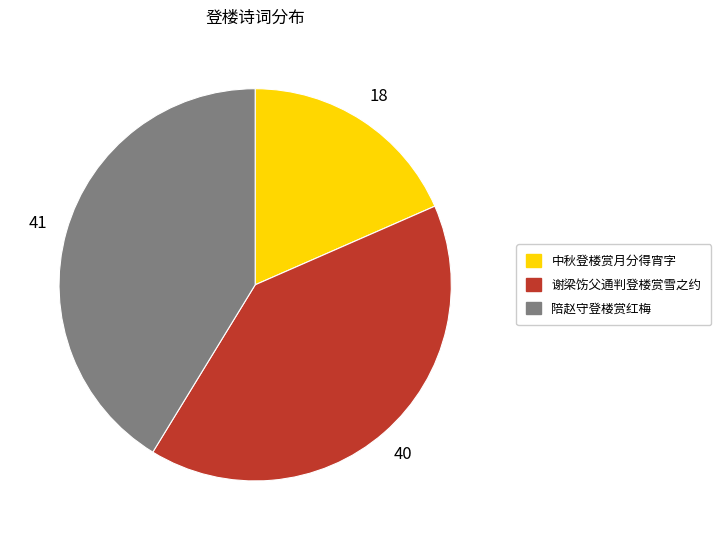

Do 谢梁饬父通判登楼赏雪之约 and 中秋登楼赏月分得宵字 together represent more than half of the pie?

Yes